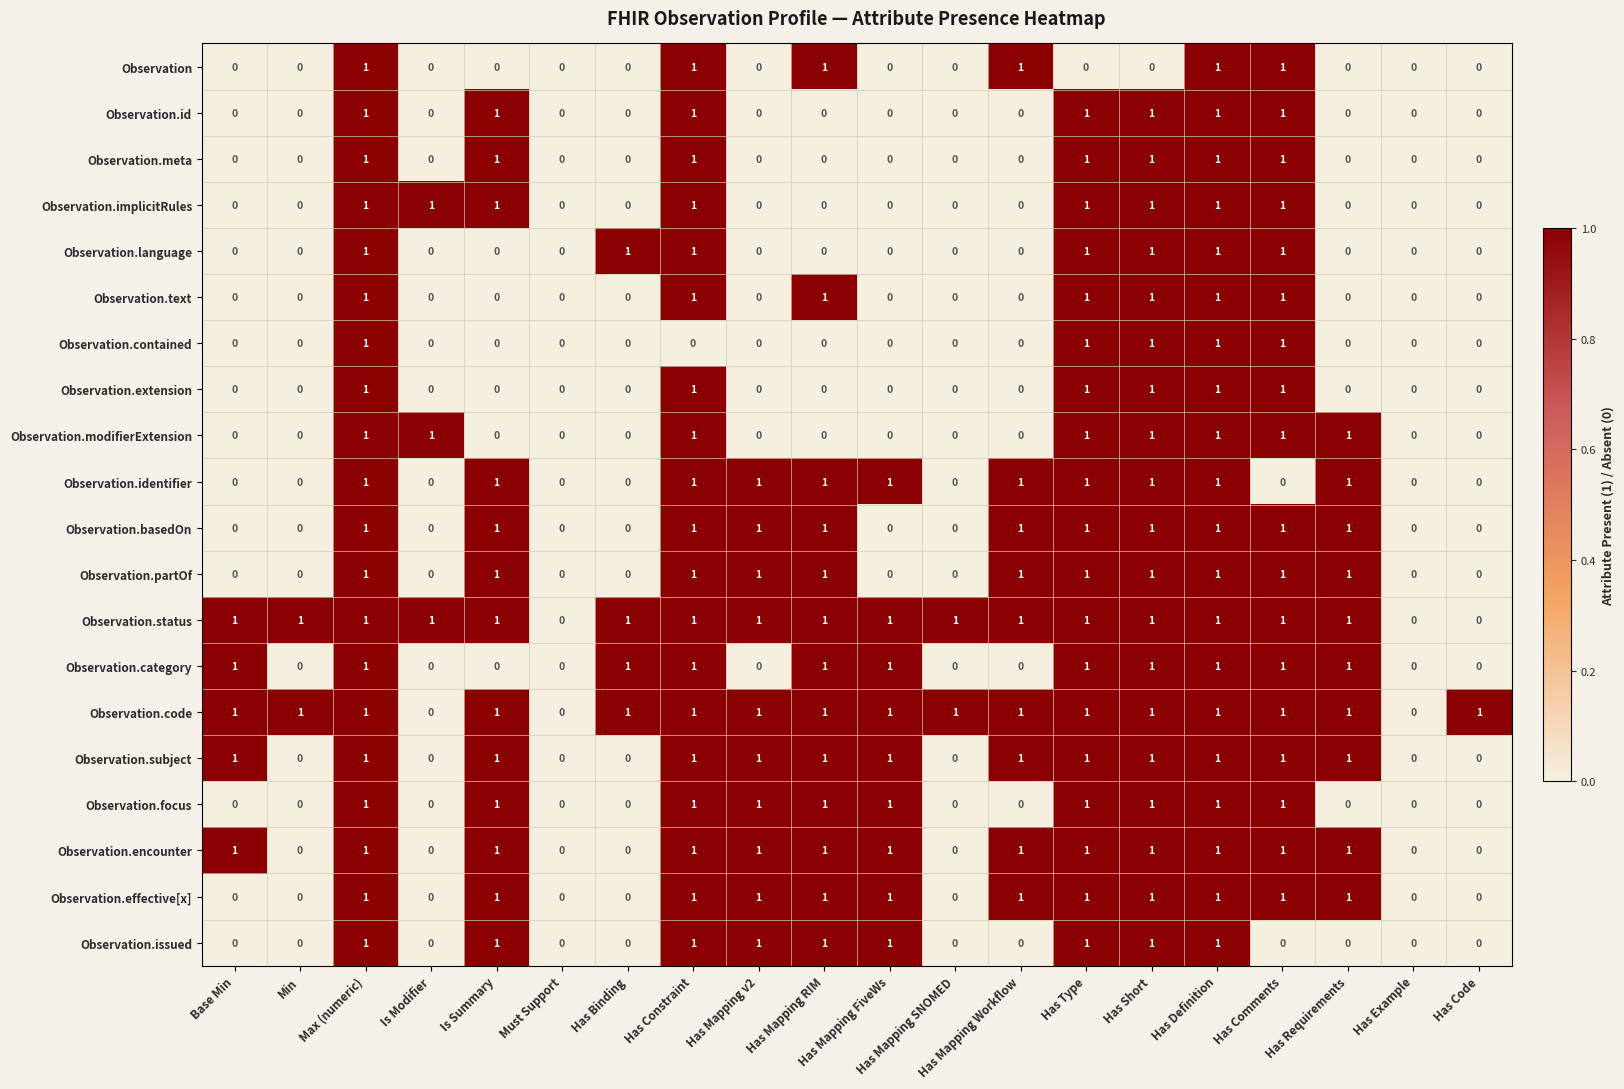

How many distinct data groups are displayed?

20